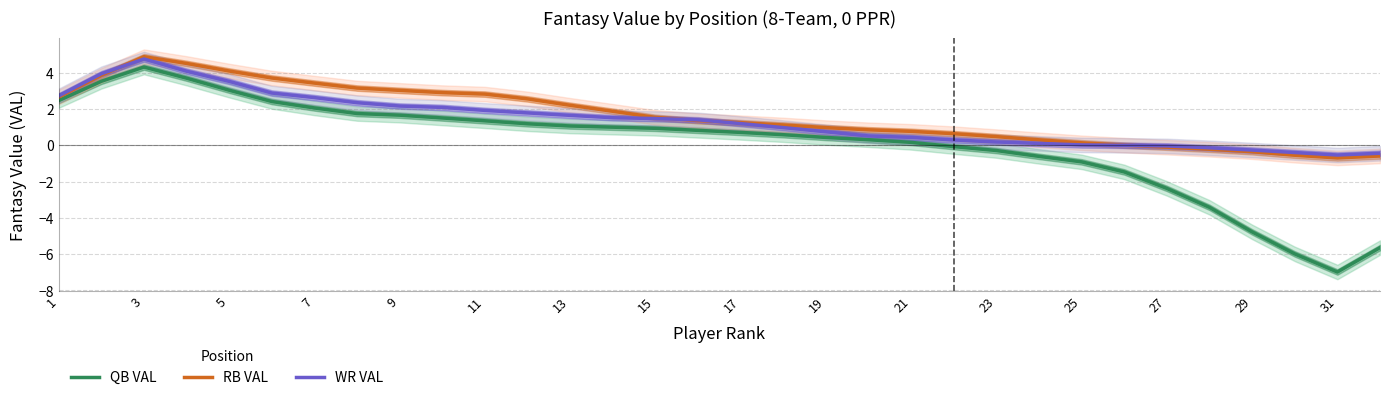

Where does the WR VAL series first go above 1?

1